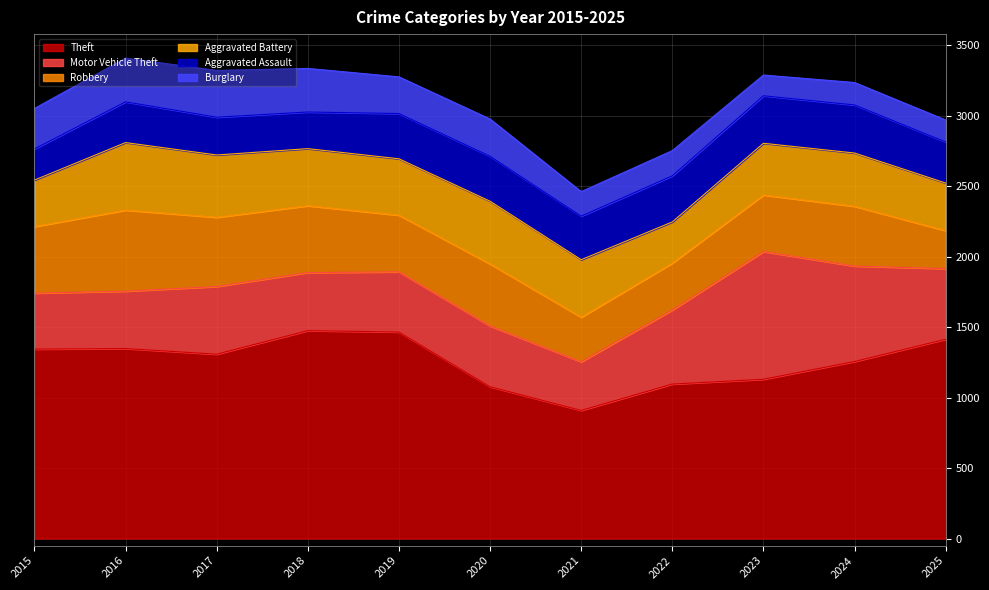

True or false: Aggravated Assault and Theft cross at least once.

False